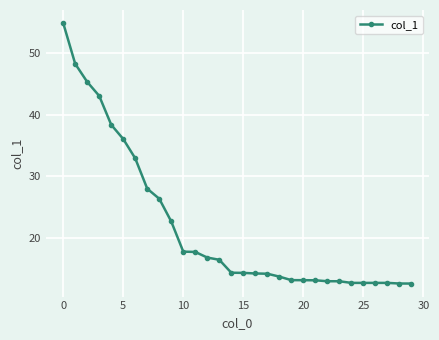

What is the sum of all values?

655.7